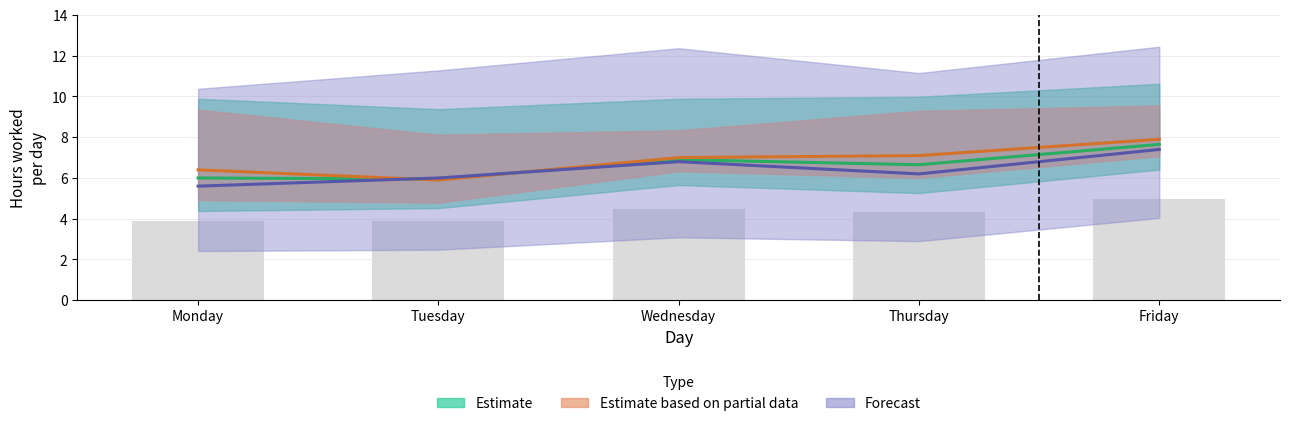

What is the value of the Forecast bar at the 1st from the left?

5.6